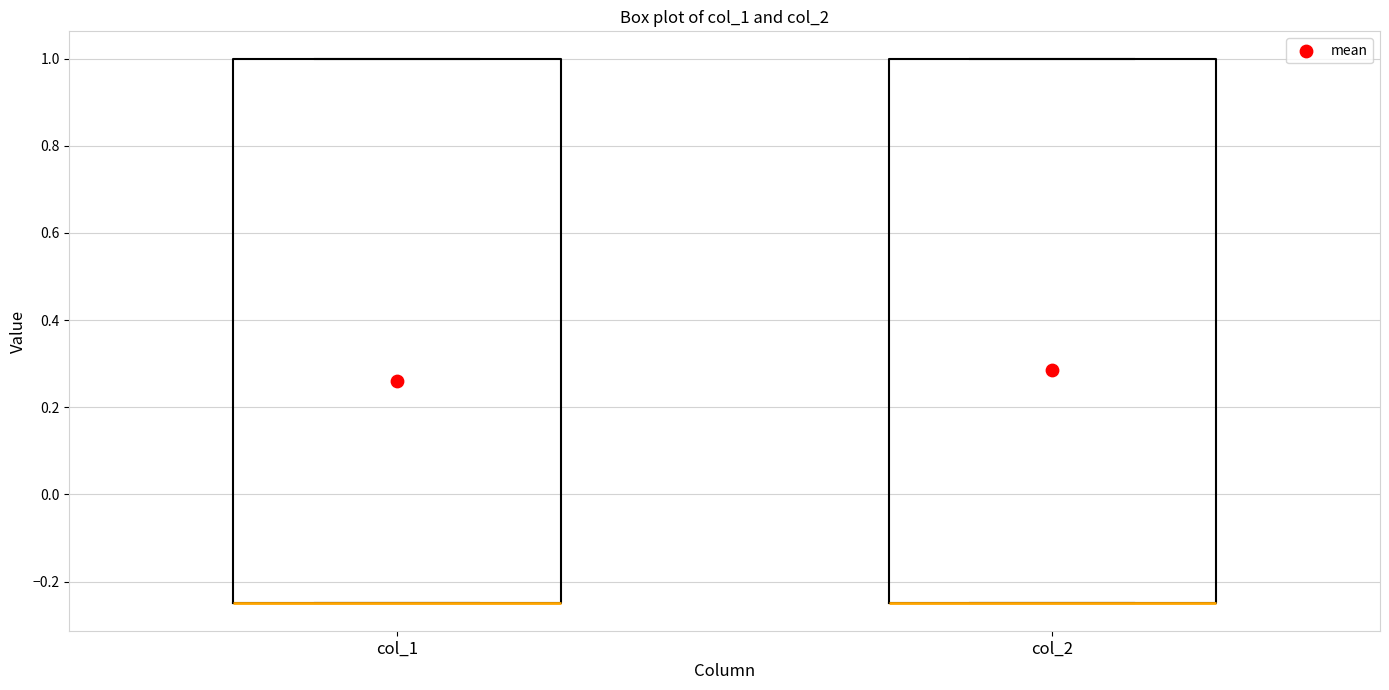

Reading left to right, transcribe this box plot: for each box, give where its median line is, the range the box spans, and where its two whiskers end, as read against the y-axis. The values are not printed on the chart, so give them approximately, as read against the axis.

col_1: median -0.24 (drawn on the box's lower edge), box -0.24 to 1.00, whiskers -0.24 to 1.00
col_2: median -0.24 (drawn on the box's lower edge), box -0.24 to 1.00, whiskers -0.24 to 1.00